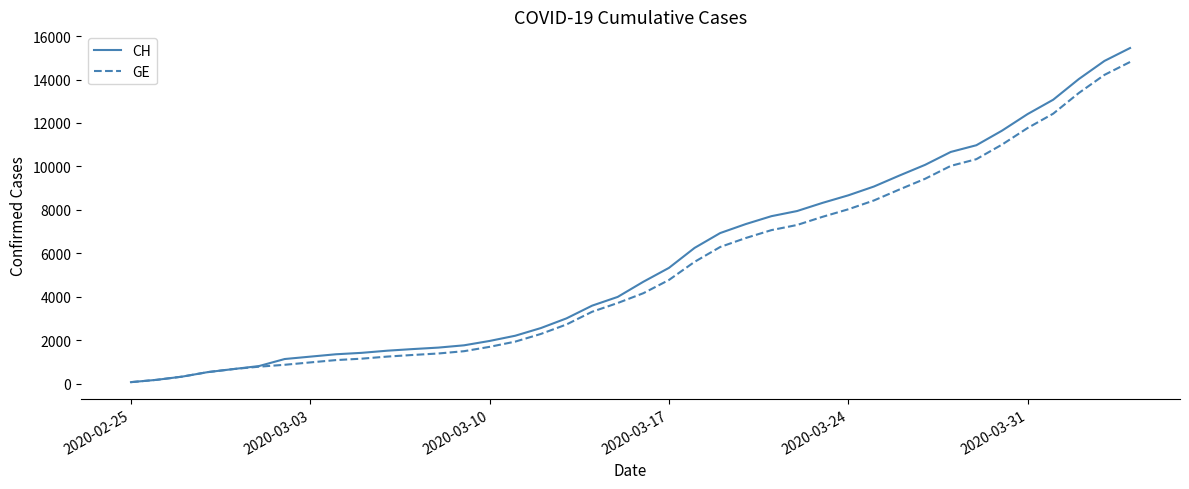

What is the maximum value for GE?

14808